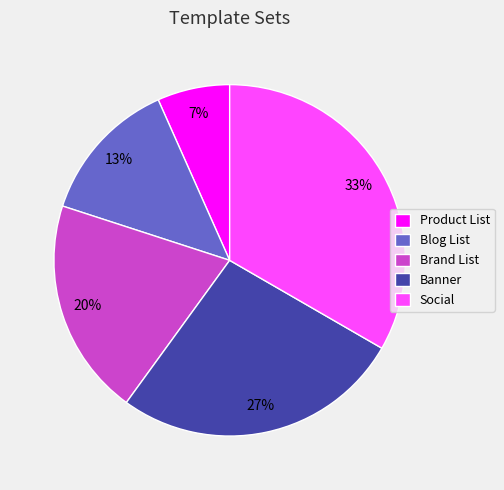

Rank the categories by value from lowest to highest.

Product List, Blog List, Brand List, Banner, Social